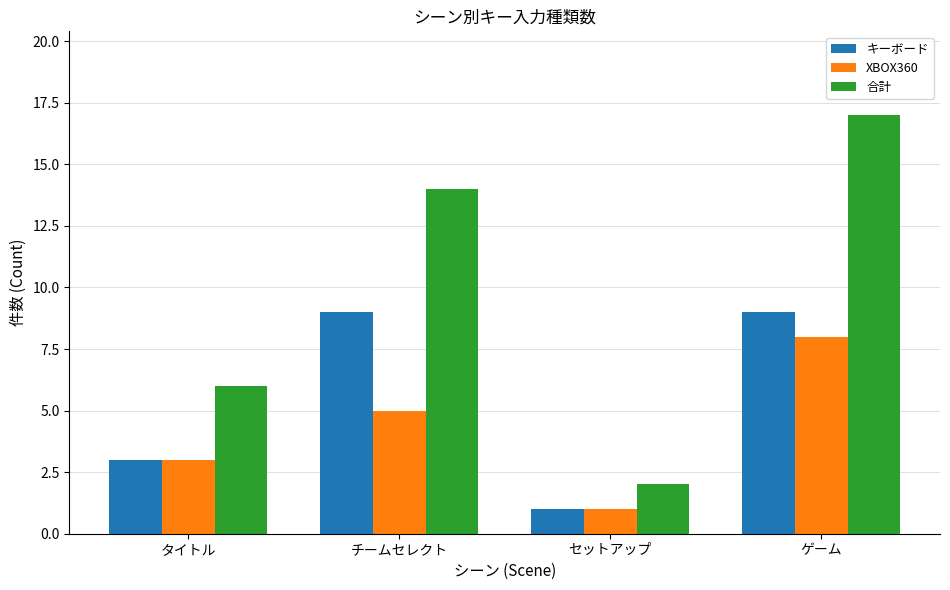

What is the approximate value of XBOX360 at セットアップ?

1